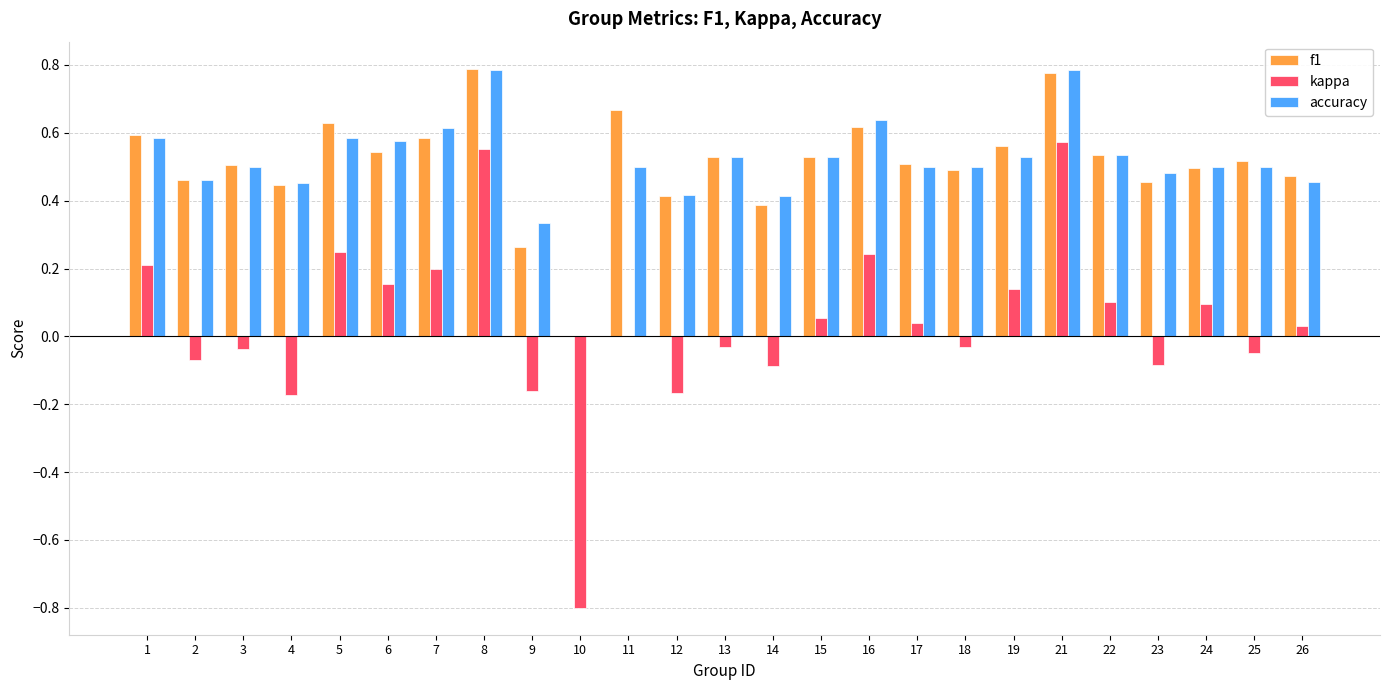

Count the f1 values in the range 0 to 1.

25